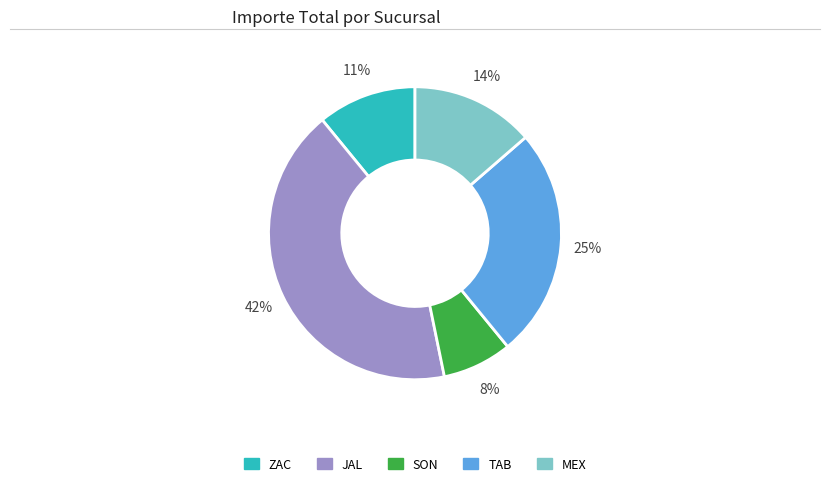

Is there any slice that represents more than half of the pie?

No